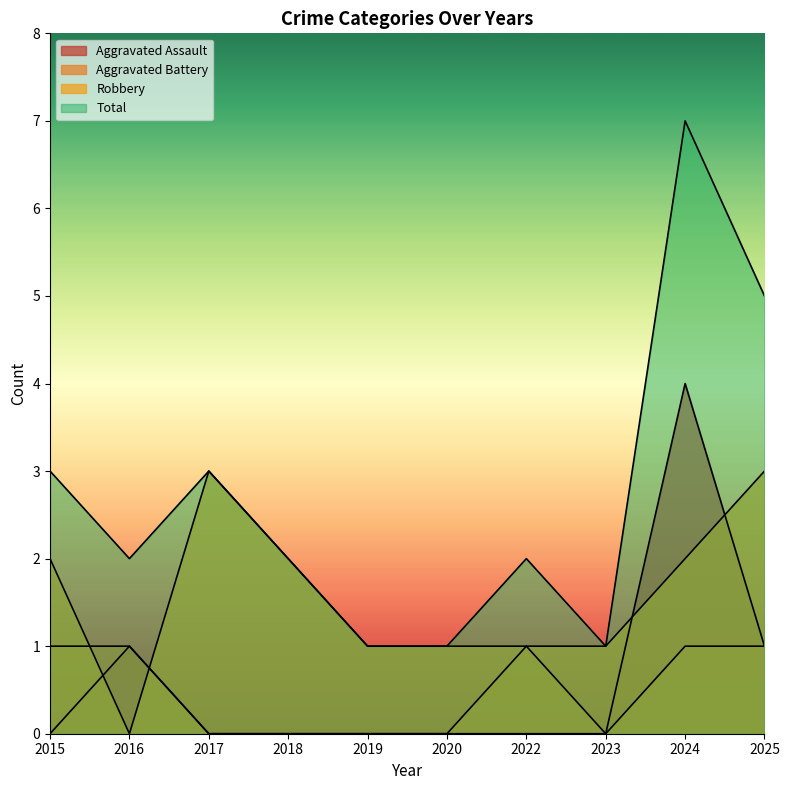

How many interior local peaks does the Aggravated Battery series have?

1